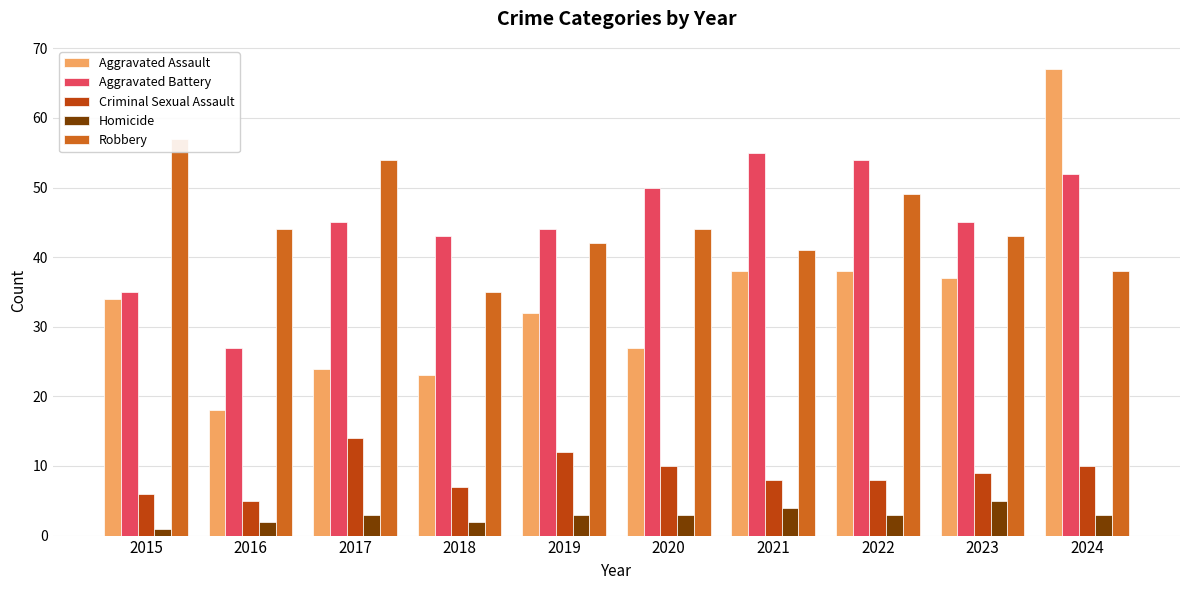

What is the total value across all series at 2018?

110